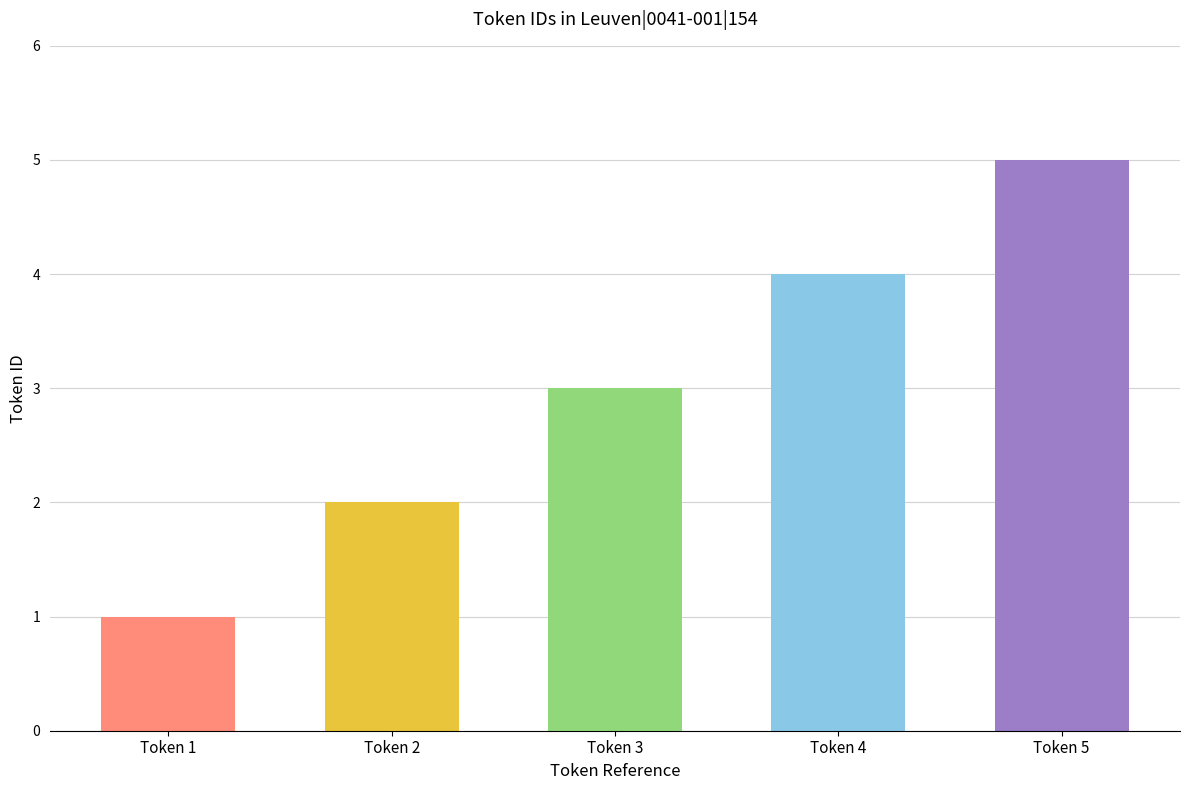

Count the values in the range 2 to 4.

3